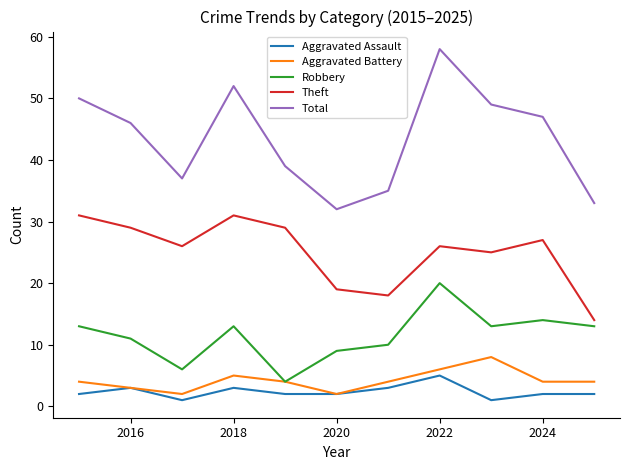

Is this an area chart (filled region under the line)?

No